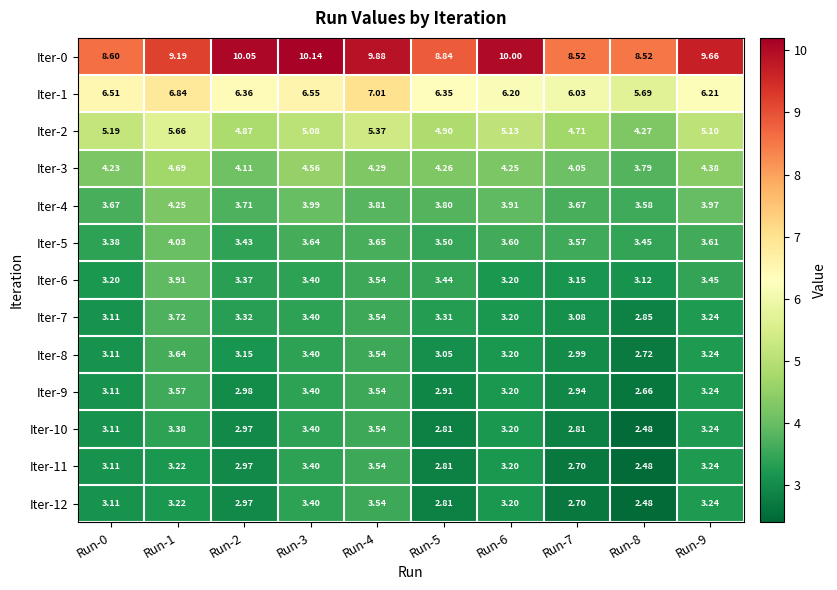

Between Run-1 and Run-7, which series saw the biggest shift?

Iter-2